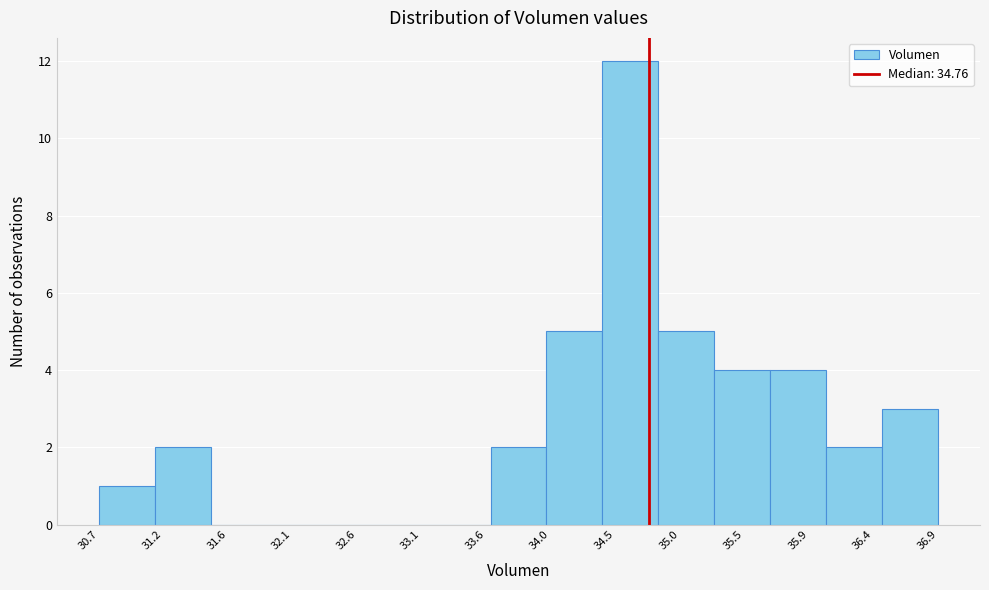

Reading left to right, list every bar in this chart as the range it spans on the x-axis followed by its height. Neither the bar edges nor the heights are printed on the chart, so give them approximately, as read against the axes.

30.70 to 31.10: 1
31.10 to 31.50: 2
31.50 to 31.95: 0
31.95 to 32.35: 0
32.35 to 32.75: 0
32.75 to 33.15: 0
33.15 to 33.60: 0
33.60 to 34.00: 2
34.00 to 34.40: 5
34.40 to 34.85: 12
34.85 to 35.25: 5
35.25 to 35.65: 4
35.65 to 36.05: 4
36.05 to 36.50: 2
36.50 to 36.90: 3